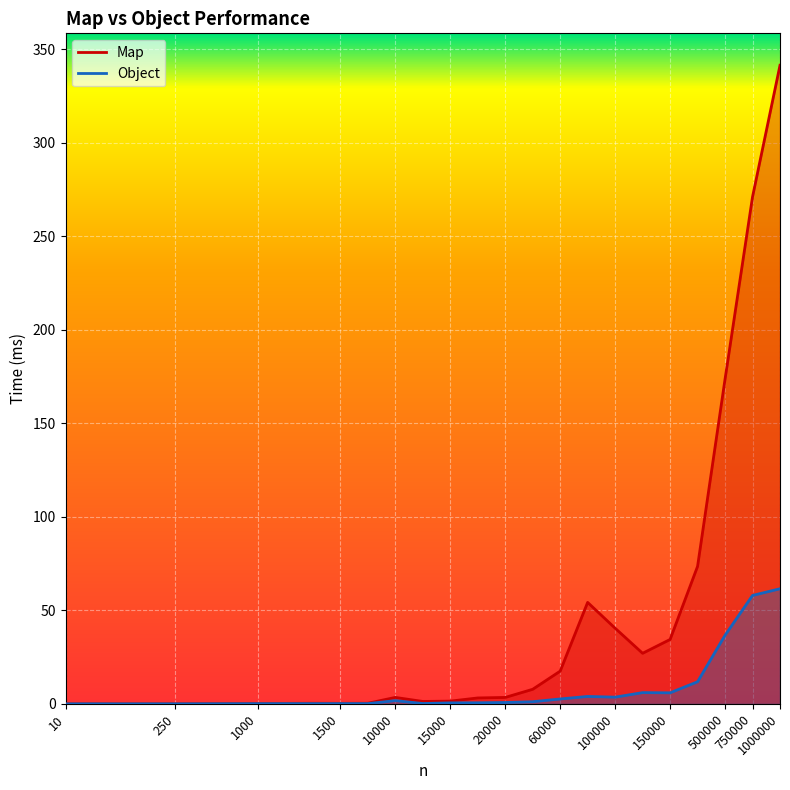

The value of Object at 150 is 0.1. True or false?

False